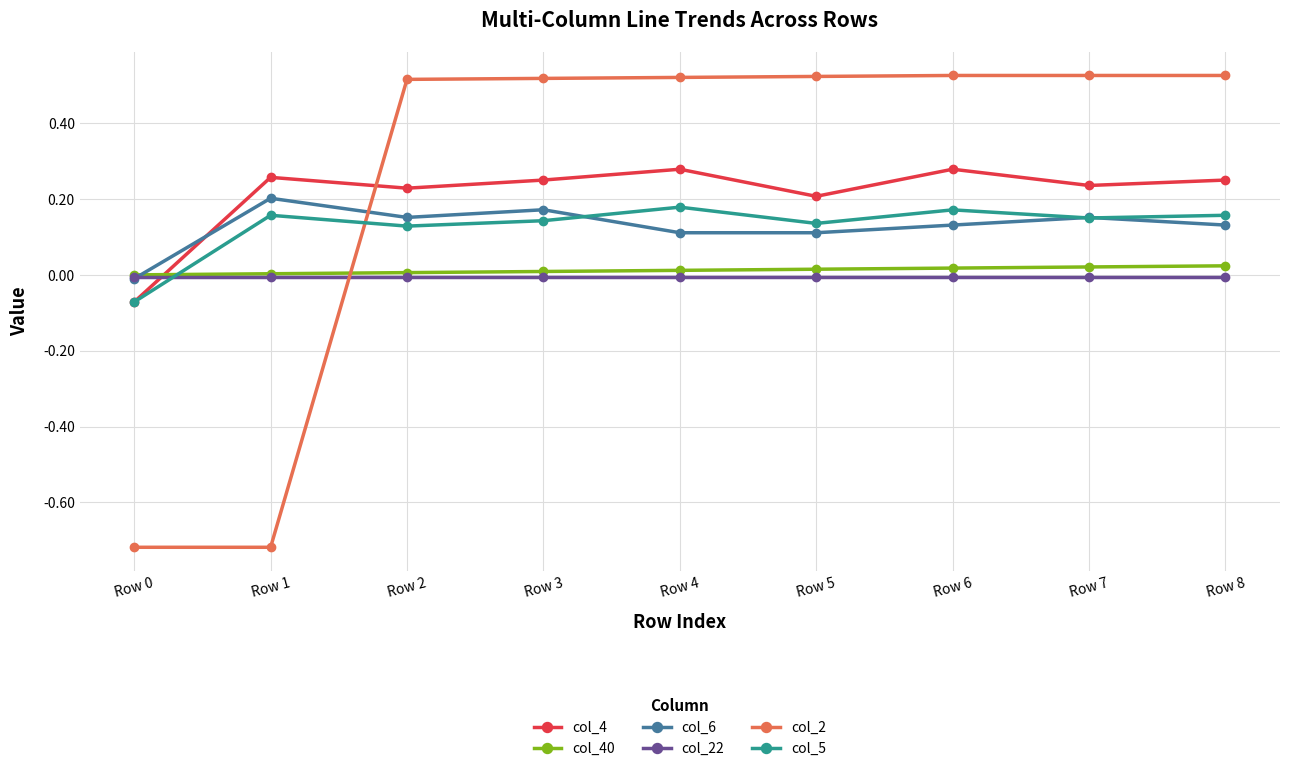

At Row 2, list the series in order from largest to smallest.

col_2, col_4, col_6, col_5, col_40, col_22